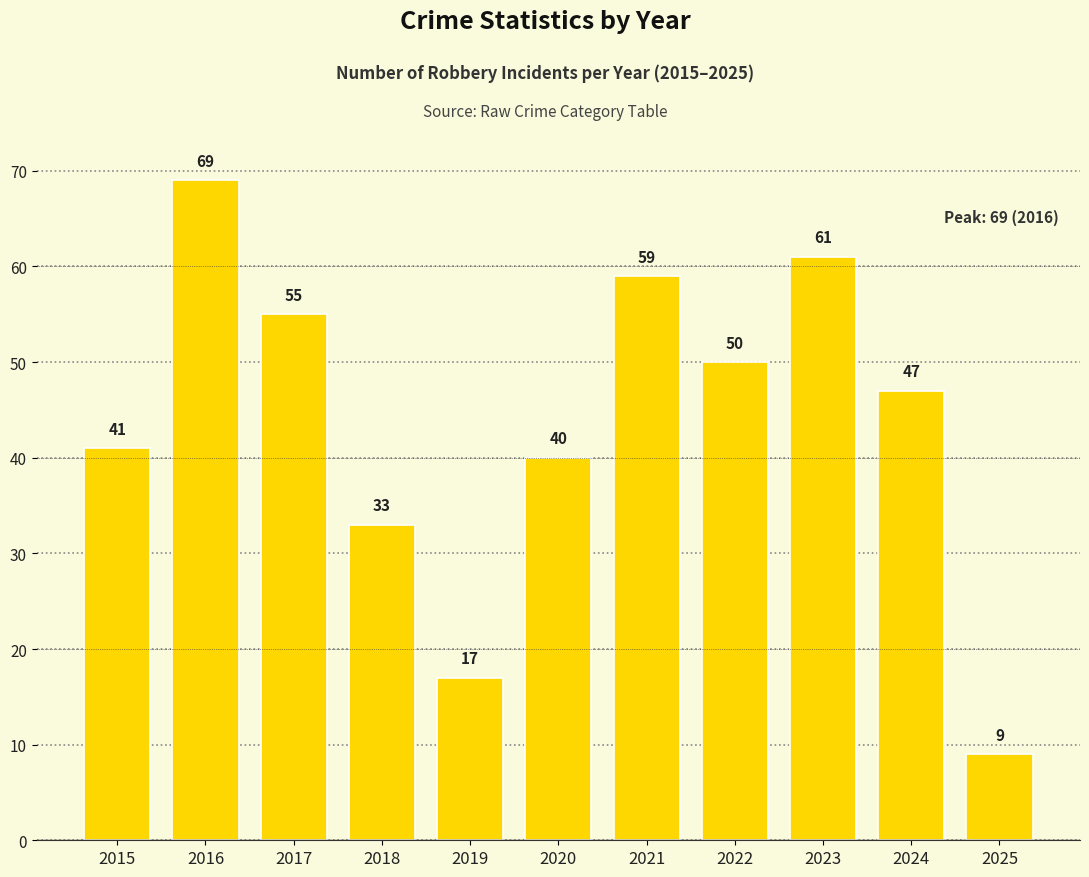

How many data points are less than 47?

5